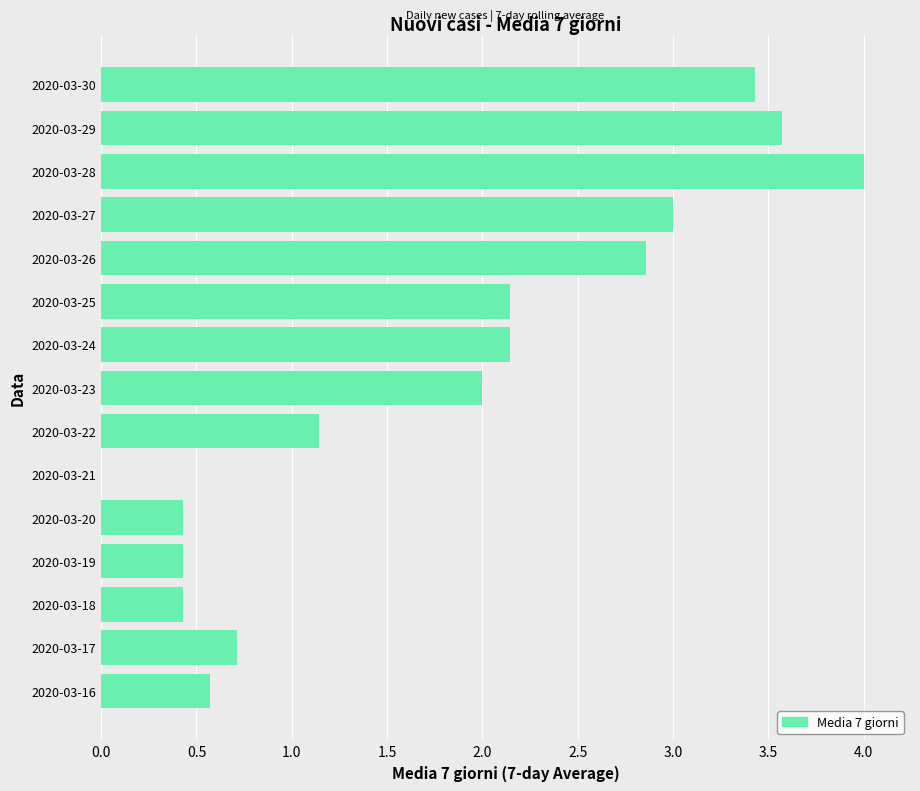

How many data points are less than 2?

7